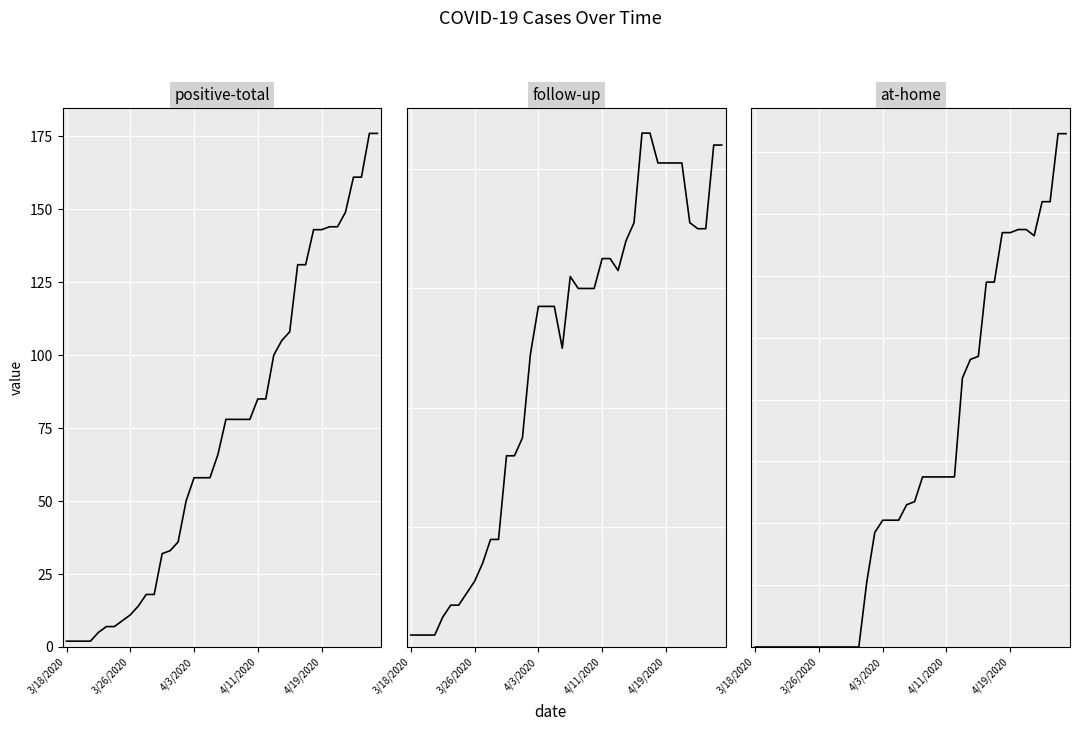

What is the lowest value of the positive-total series?

2